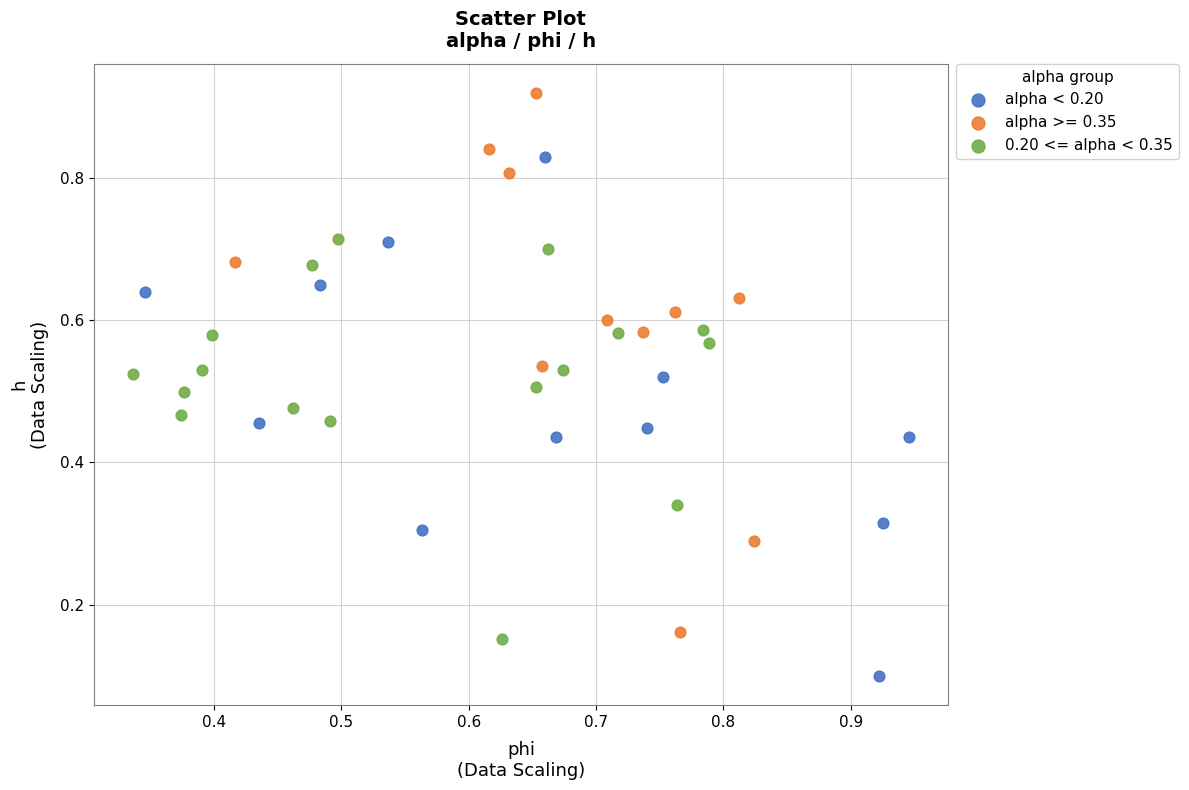

Which series has the widest spread of Y values?

alpha >= 0.35